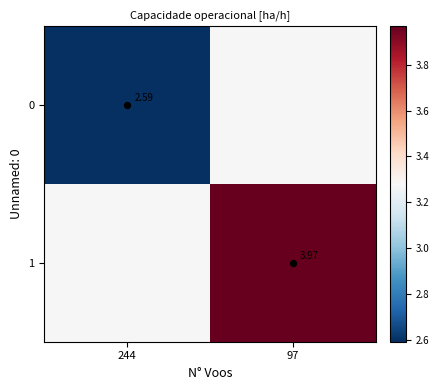

What is the difference between the 1 values at 97 and 244?

0.7